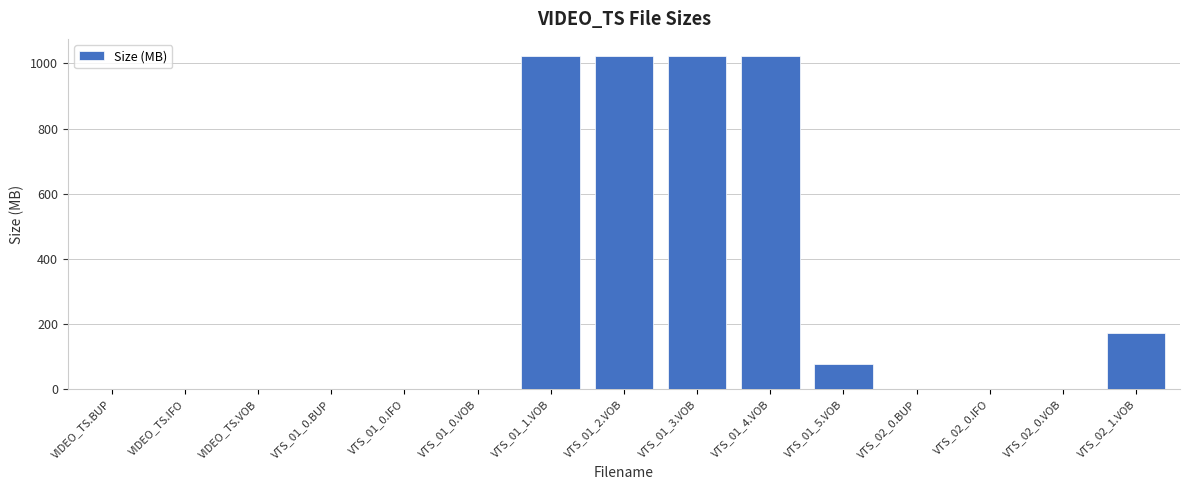

The chart shows a value of 0.0 at VIDEO_TS.VOB. True or false?

True